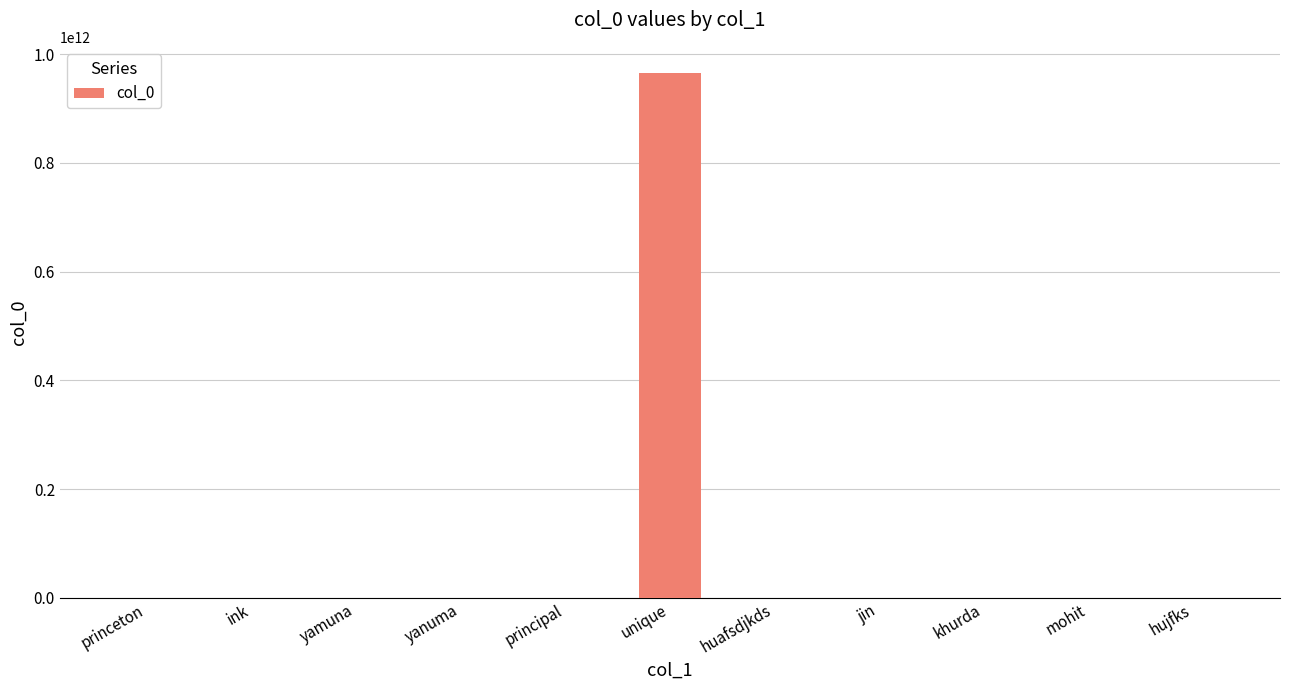

What is the value of the 7th bar from the left?

560000